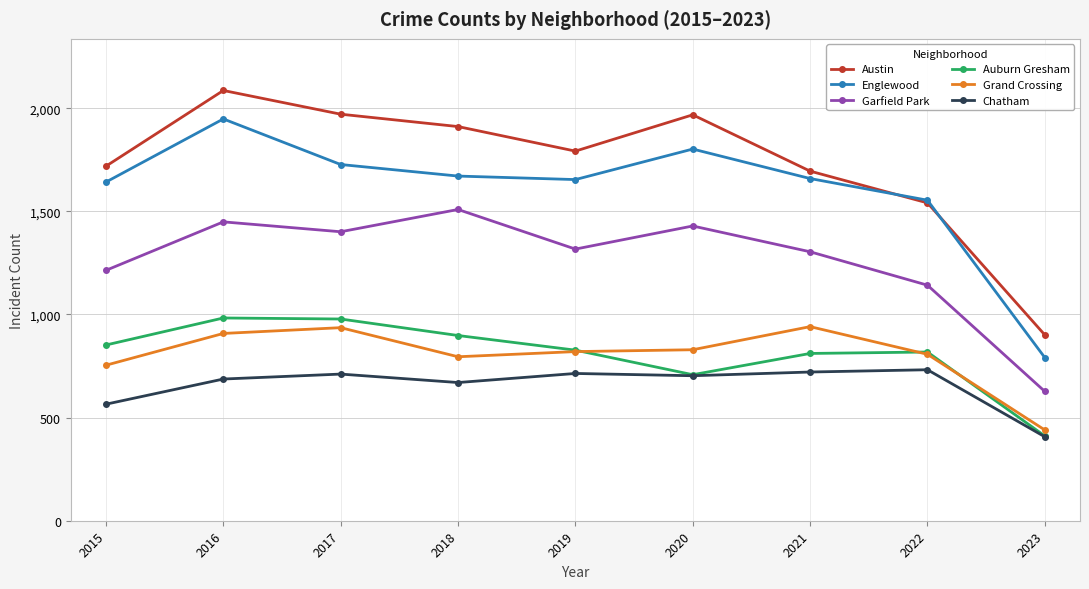

How many categories are shown in the chart?

9